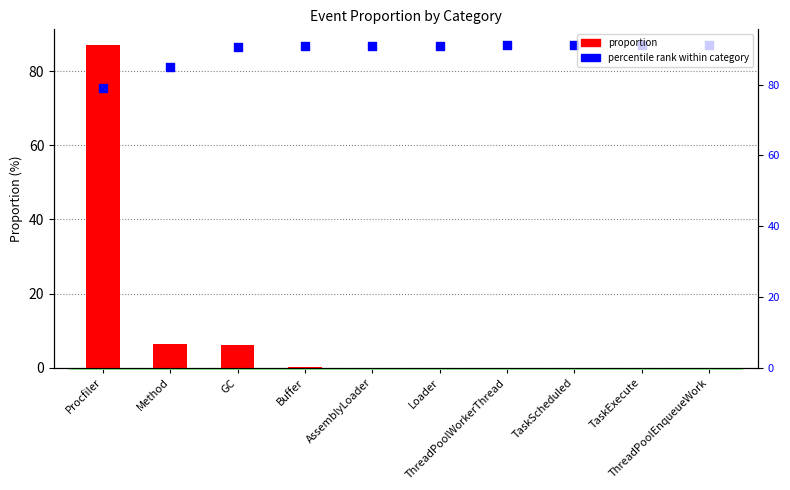

Which series reaches the minimum Y coordinate?

proportion